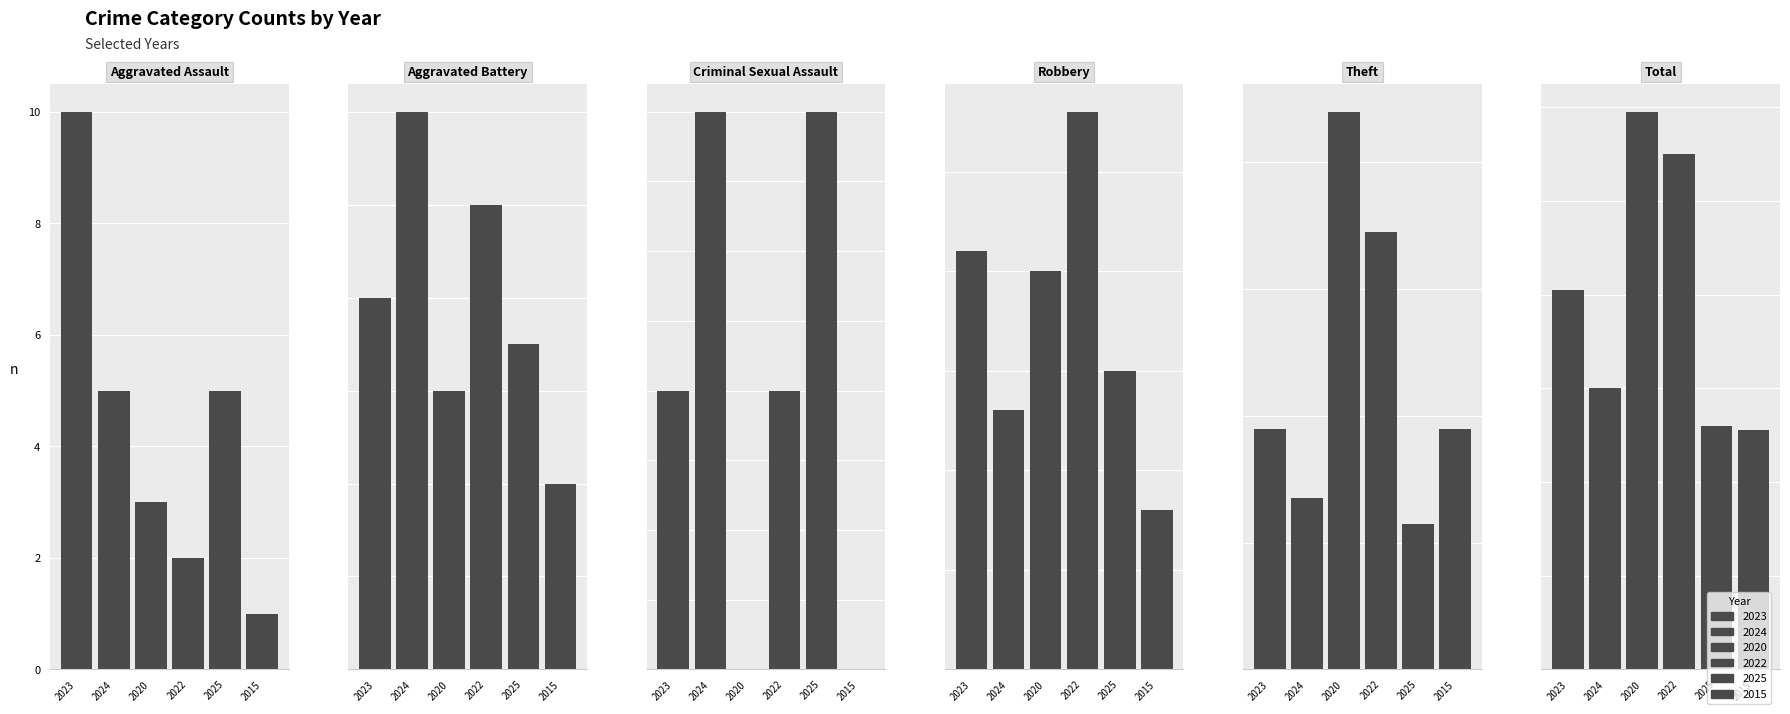

What are all the series names shown in the legend?

2023, 2024, 2020, 2022, 2025, 2015